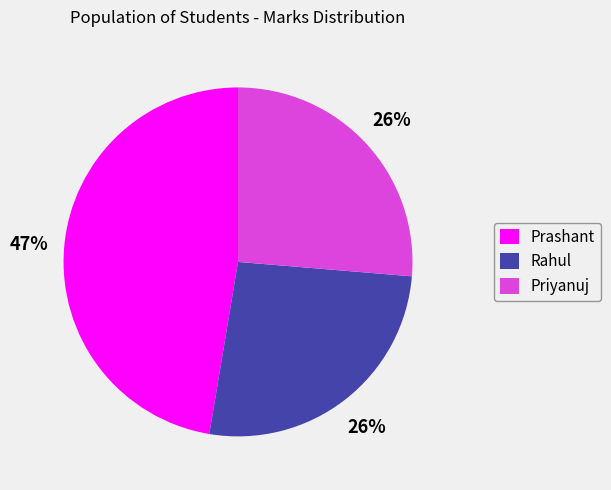

True or false: Priyanuj accounts for 41% of the total.

False